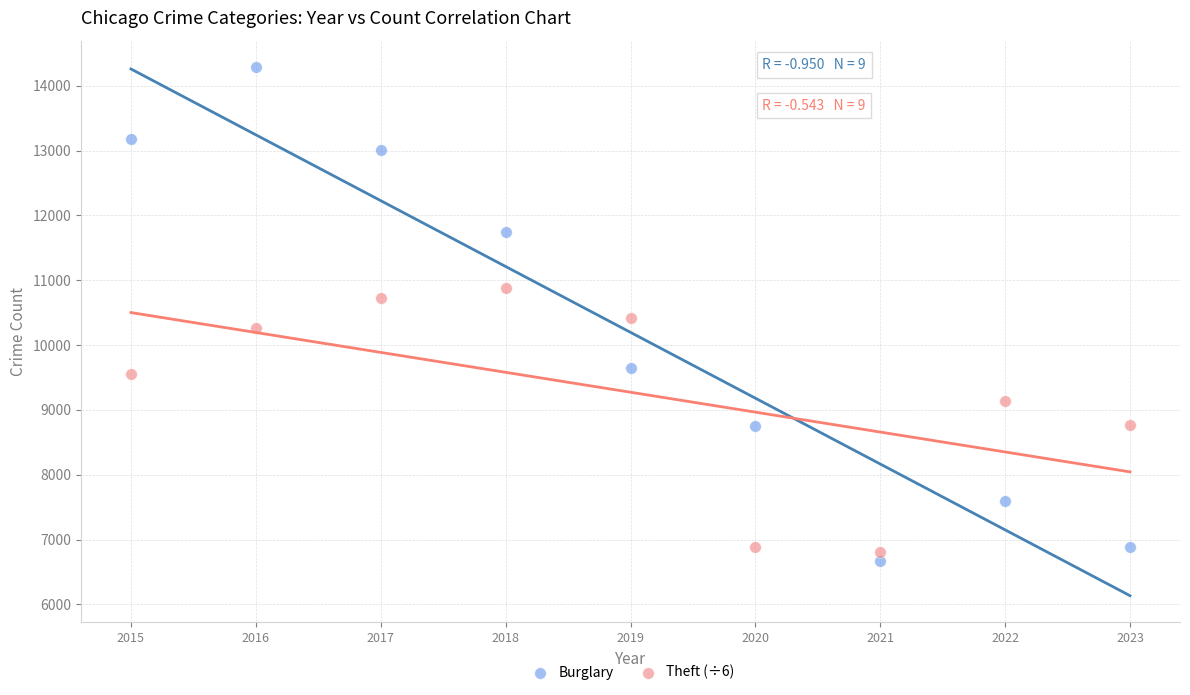

Which series has the widest spread of Y values?

Burglary